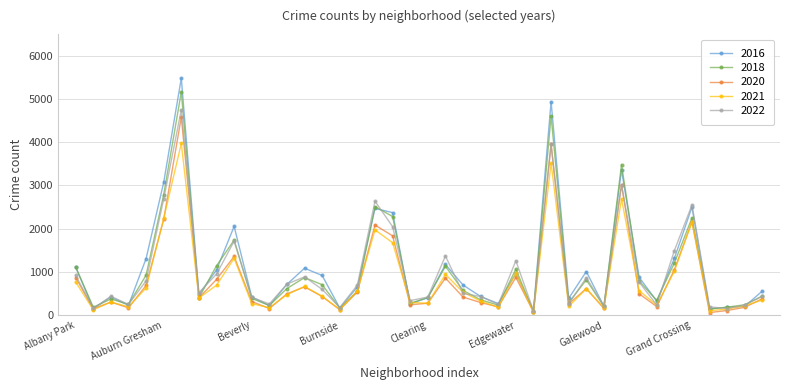

What is the average value of the 2016 series?

1116